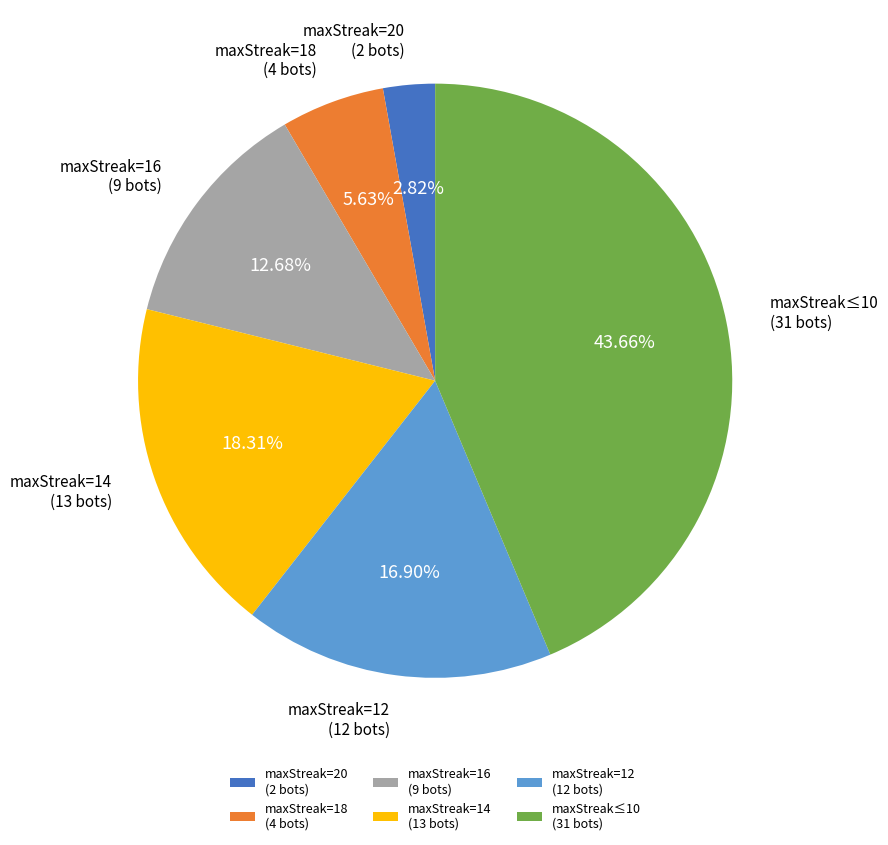

Between maxStreak≤10 (31 bots) and maxStreak=16 (9 bots), which is larger?

maxStreak≤10 (31 bots)